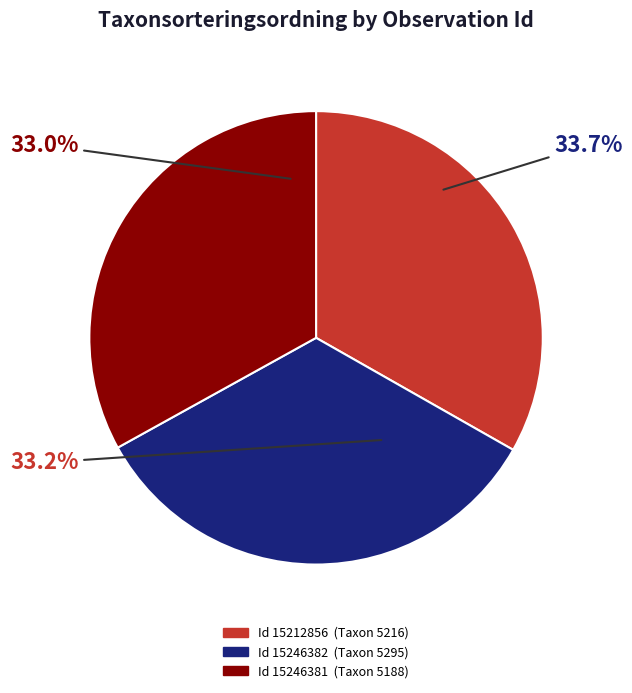

What portion of the pie excludes 15246382?

66.3%